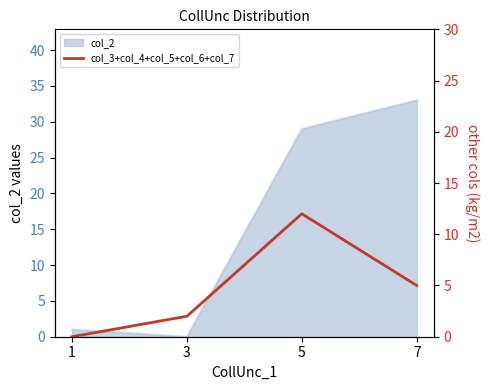

How many positive values are there?

3